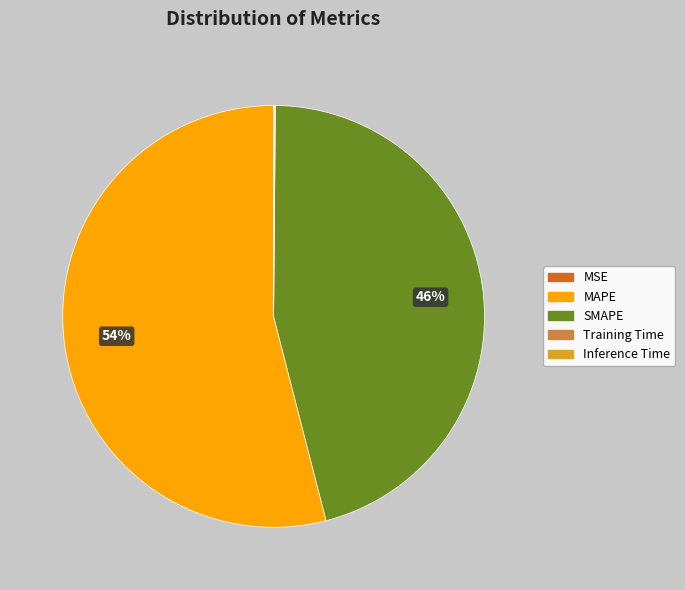

Is there a majority slice in this chart?

Yes